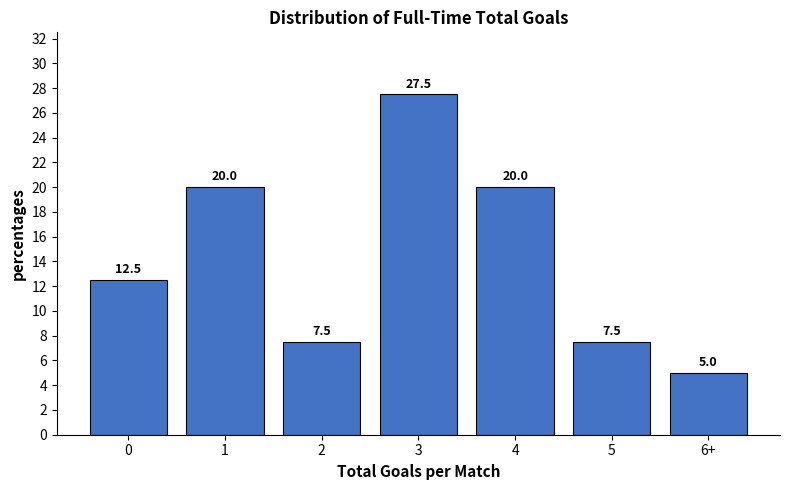

Reading right to left, list all the values displayed in this chart.

5.0	7.5	20.0	27.5	7.5	20.0	12.5